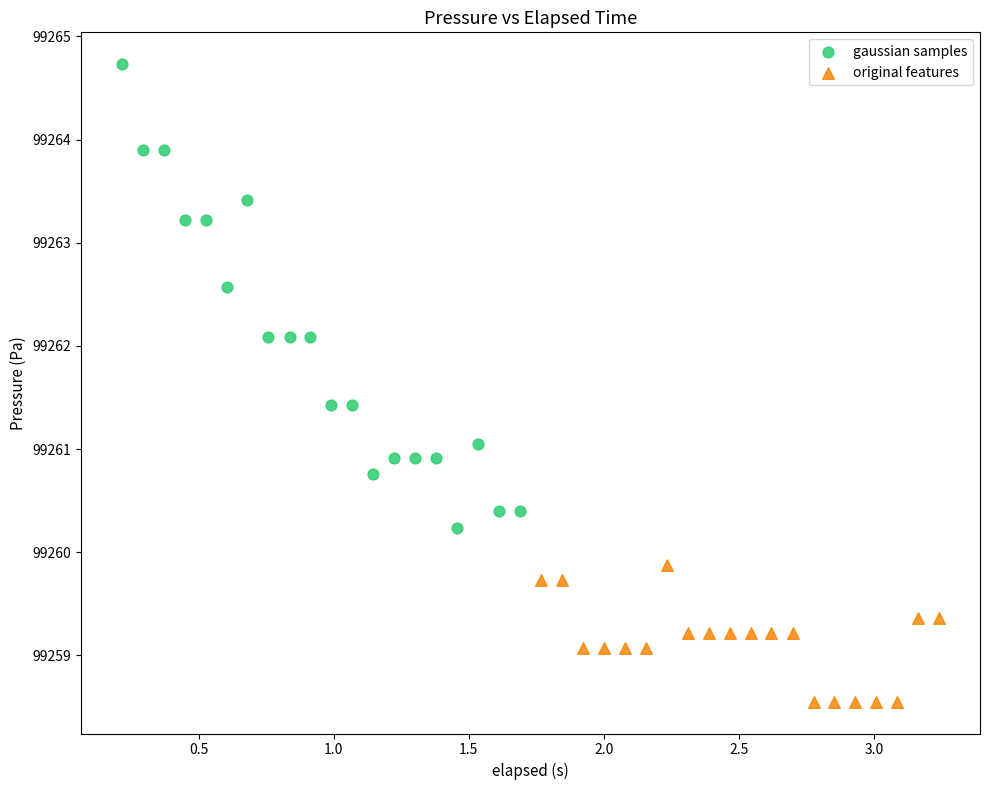

Which series has the widest spread of Y values?

gaussian samples